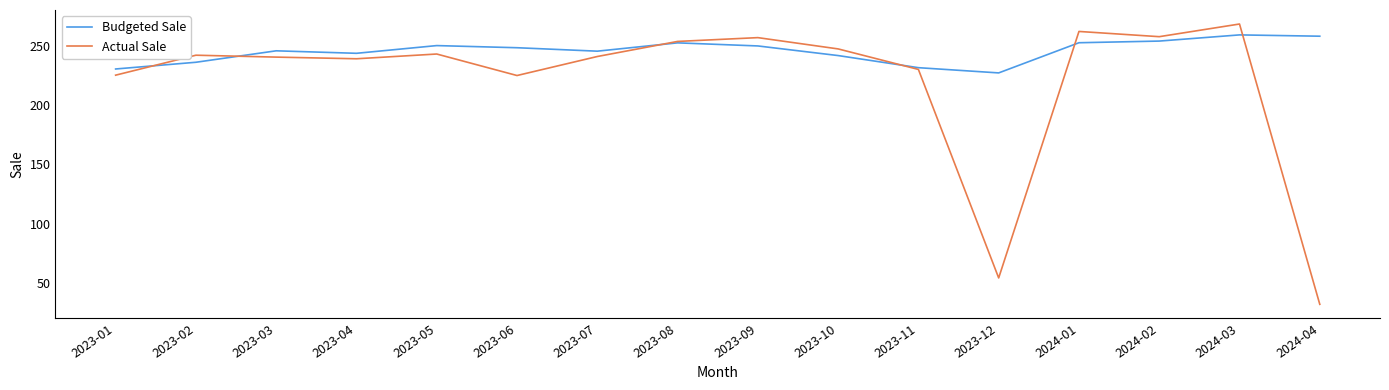

At which category is the sum across all series the highest?

2024-03